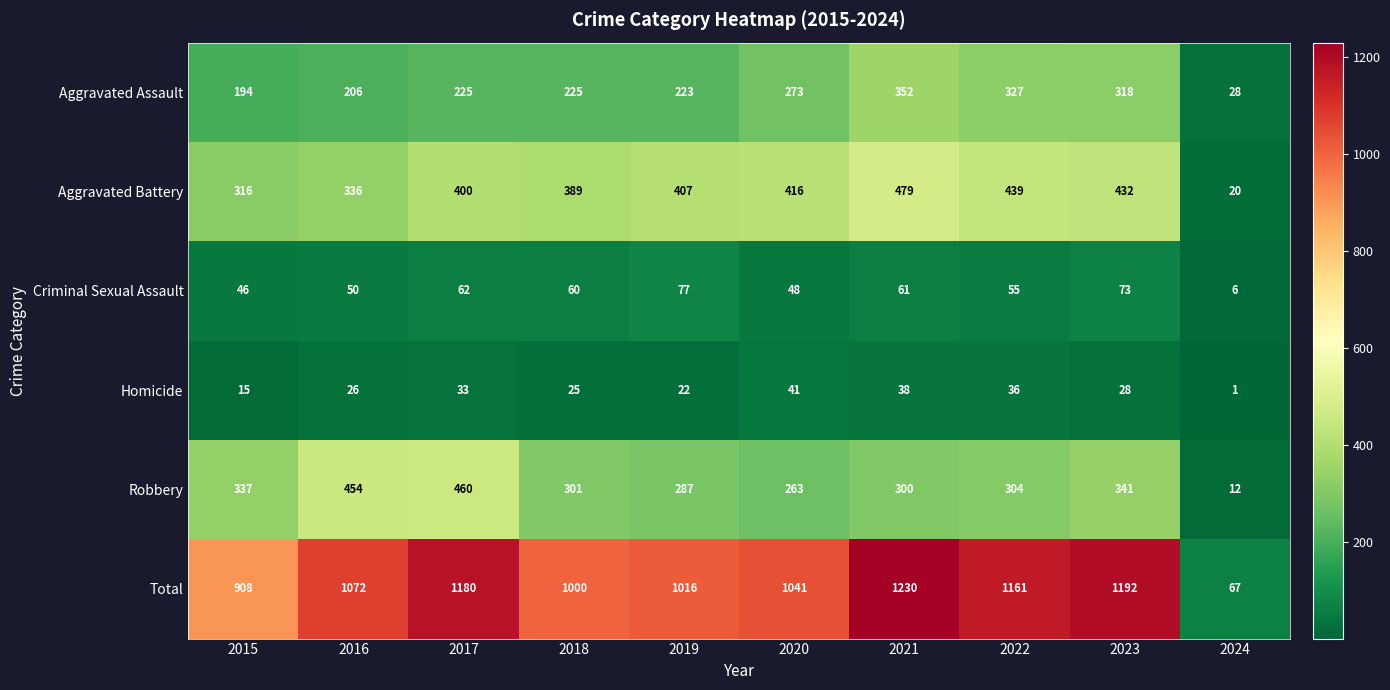

Which series has the largest total across all categories?

Total